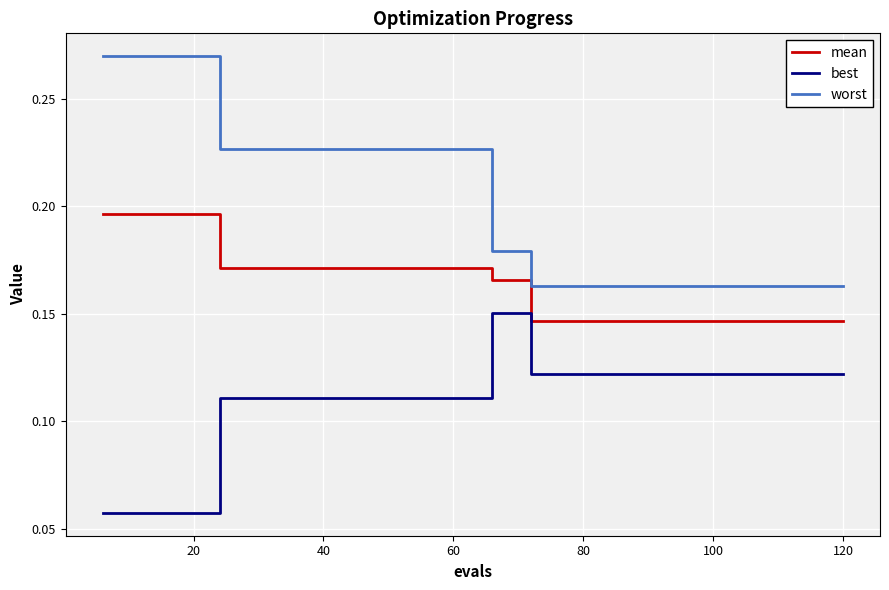

List the series in order of their overall mean, highest first.

worst, mean, best